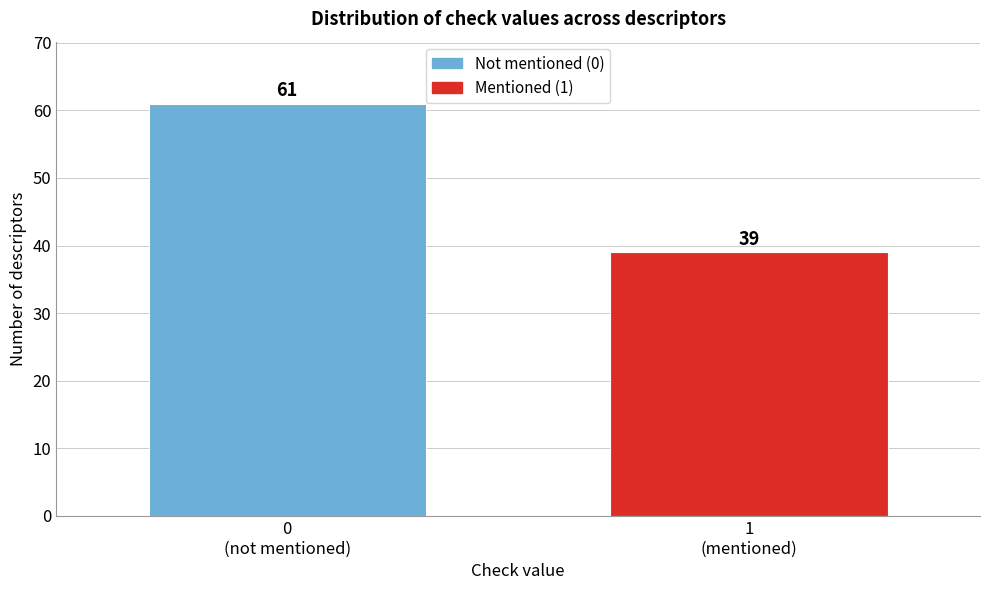

Reading left to right, list all the values displayed in this chart.

61	39